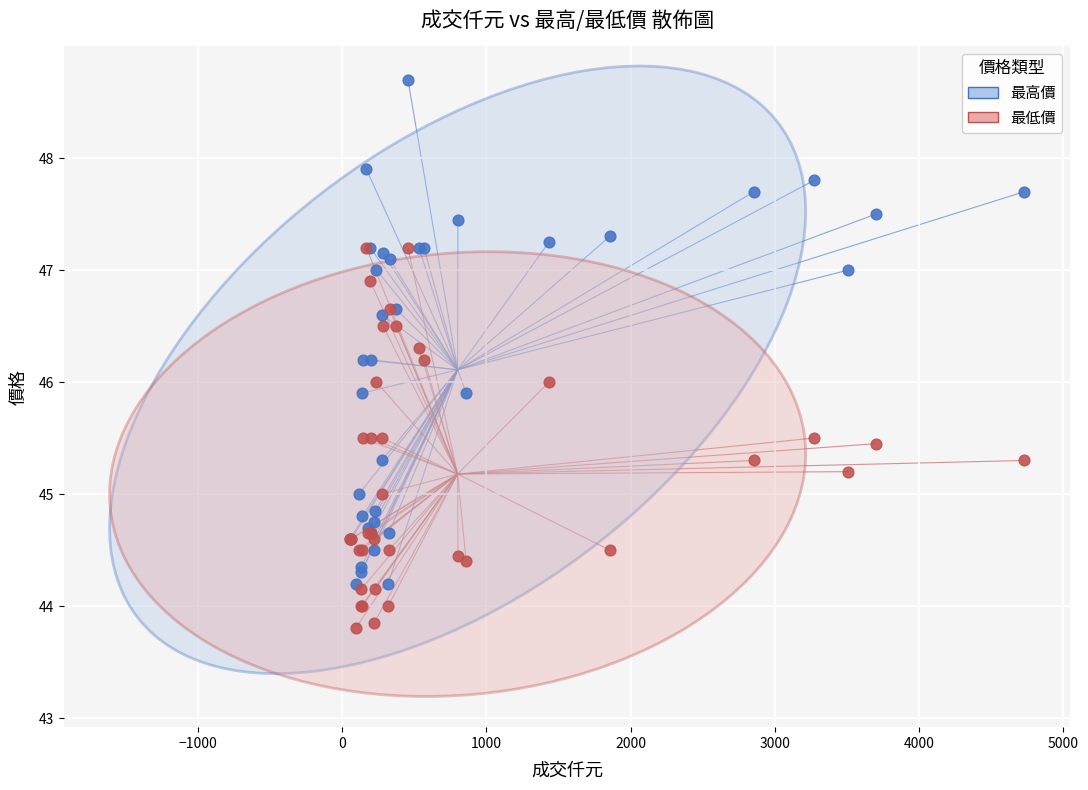

What are all the series names shown in the legend?

最高價, 最低價